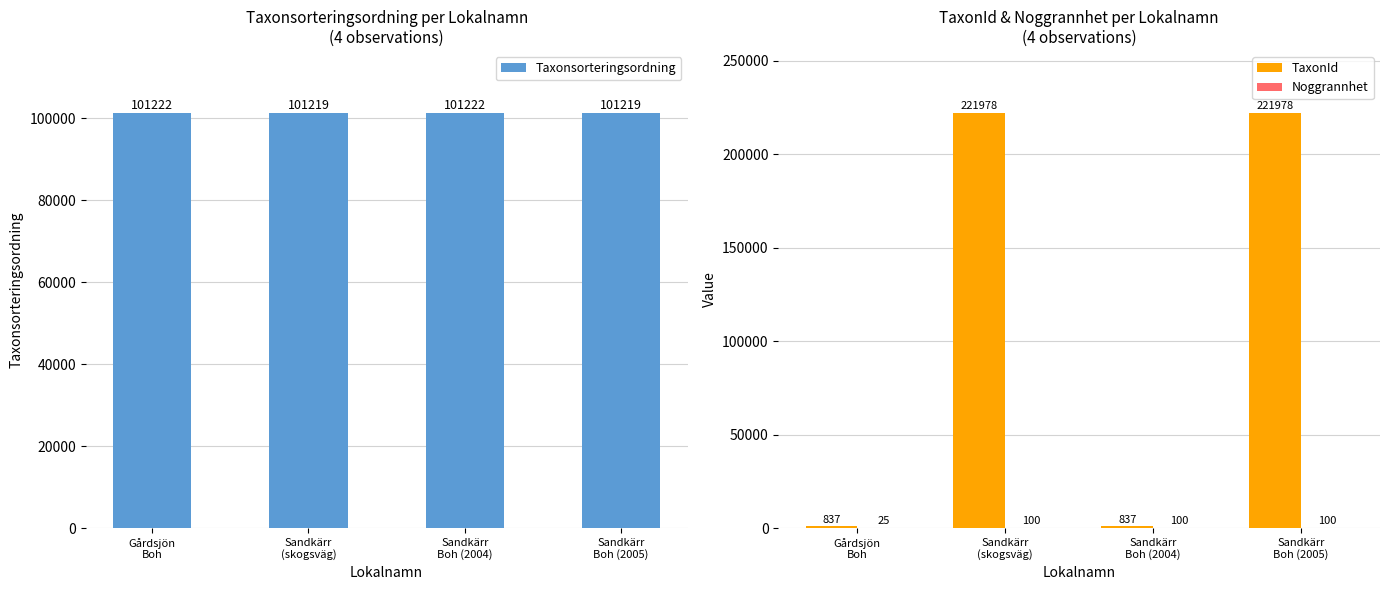

Which series has the largest total across all categories?

TaxonId